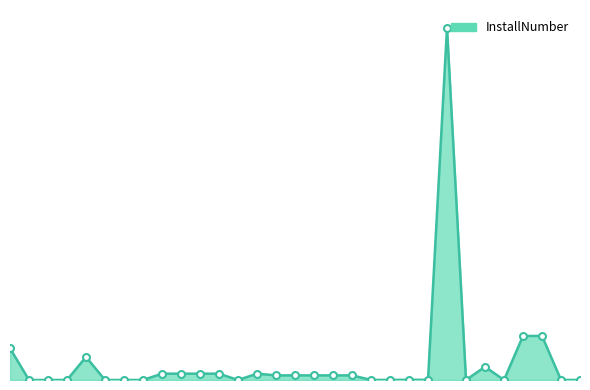

True or false: the data has more than 0 interior local peaks.

True